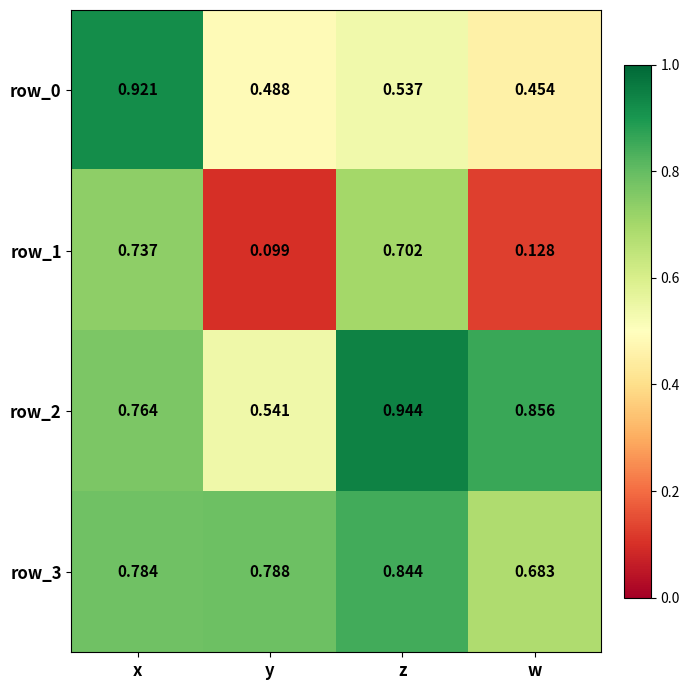

At which category is the sum across all series the highest?

x